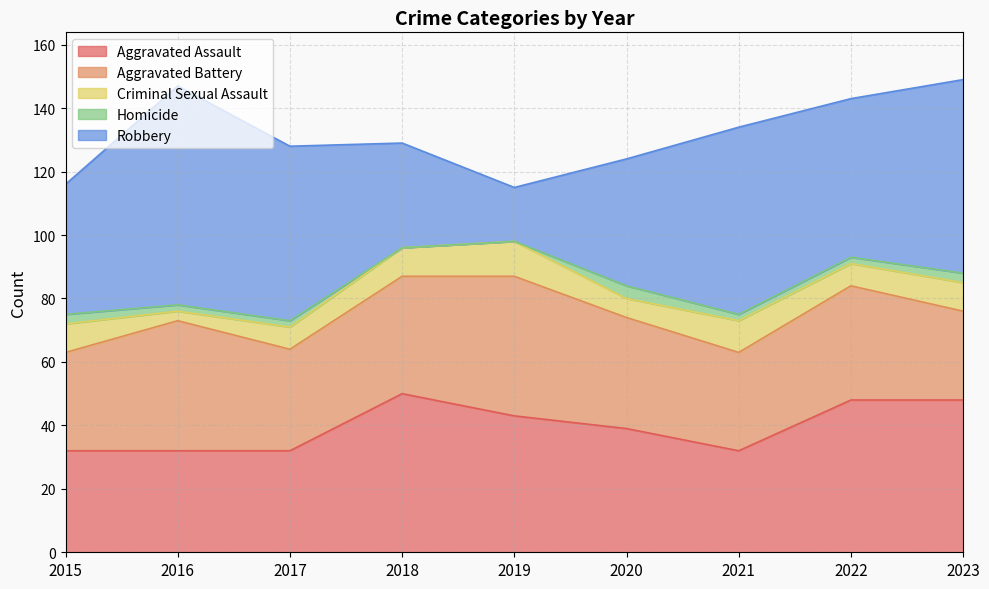

Where do Aggravated Battery and Aggravated Assault first cross each other?

2015 and 2016